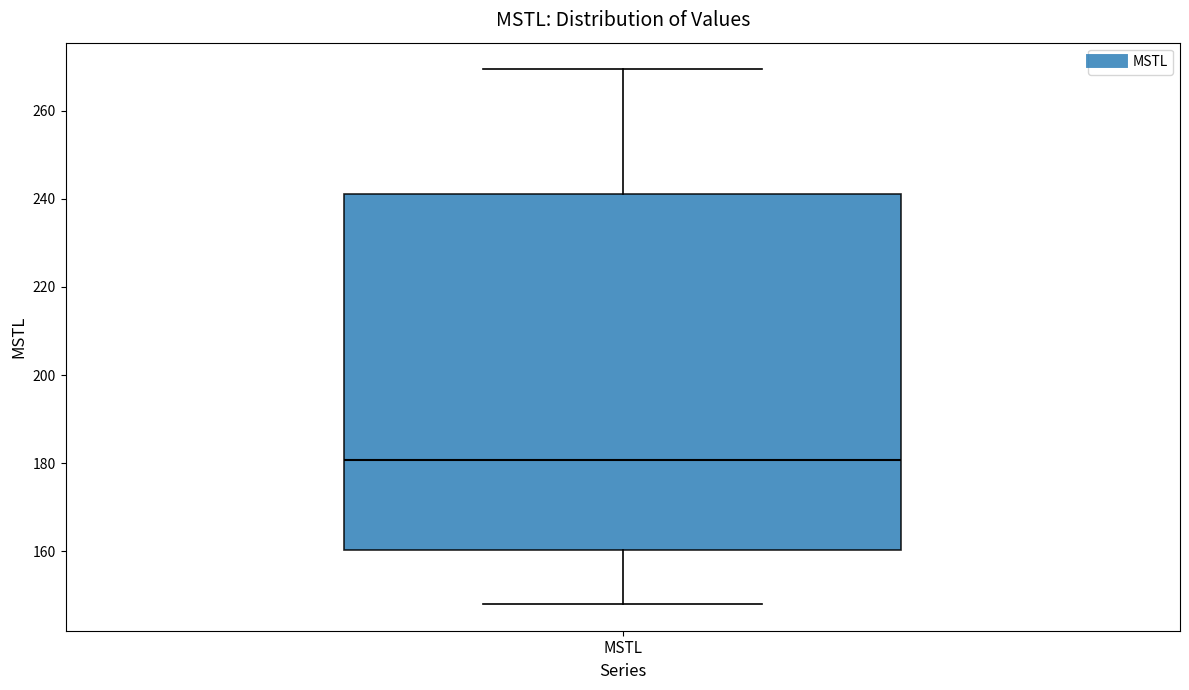

Where is the upper edge of the box for MSTL on the y-axis? The values are not printed on the chart, so give them approximately, as read against the axis.

242